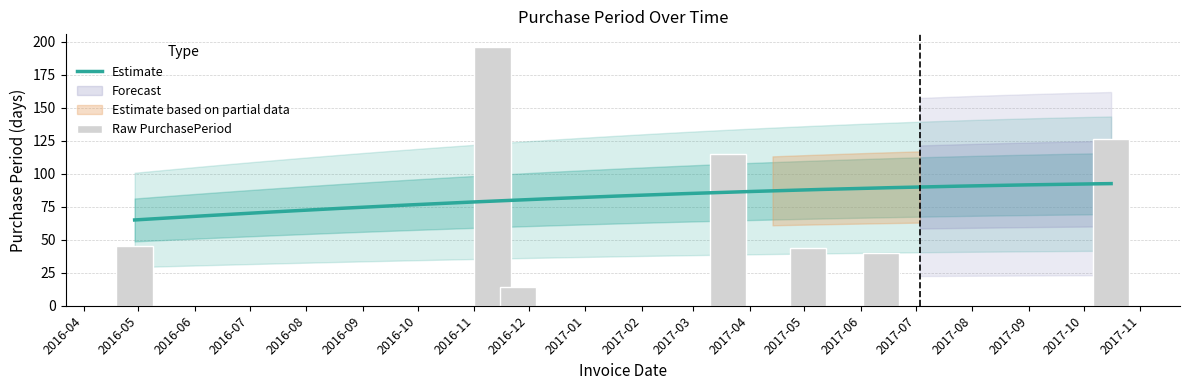

What is the label of the 5th bar from the left?

2017-05